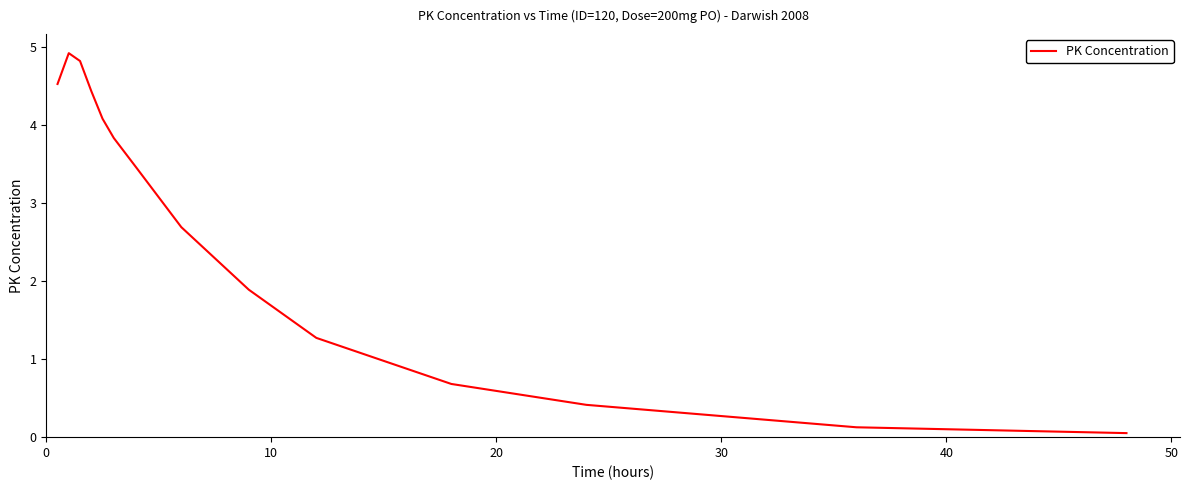

What is the difference between the maximum and minimum values?

4.9